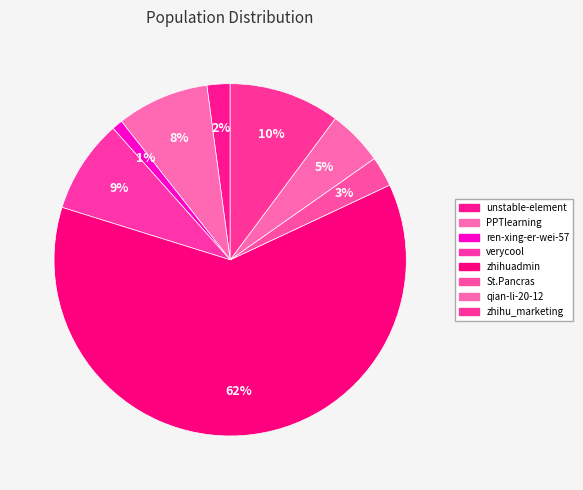

The St.Pancras slice represents 13% of the pie. True or false?

False